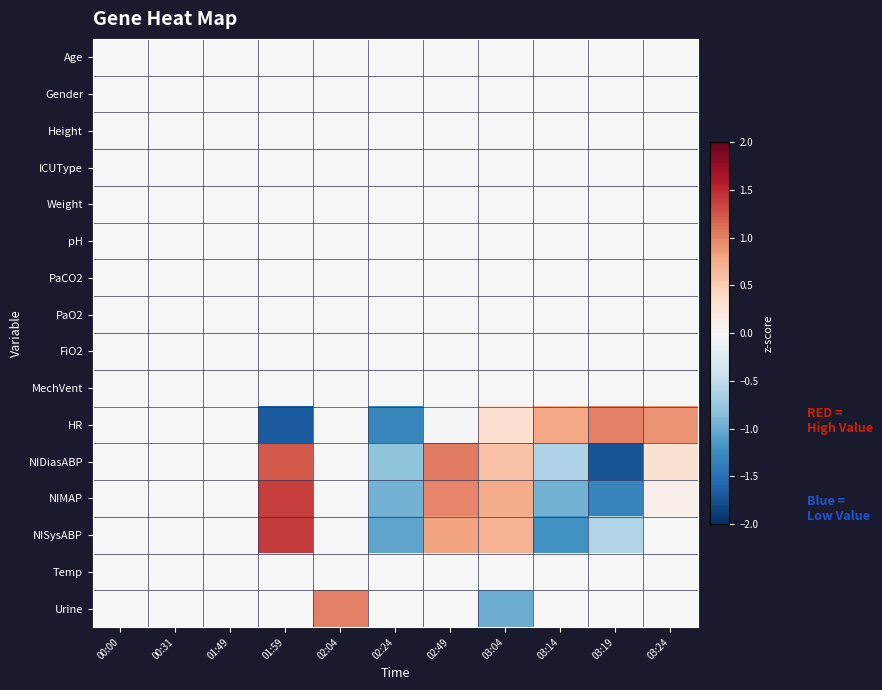

Rank the series by their maximum value, from lowest to highest.

Age, Gender, Height, ICUType, Weight, pH, PaCO2, PaO2, FiO2, MechVent, Temp, Urine, HR, NIDiasABP, NIMAP, NISysABP